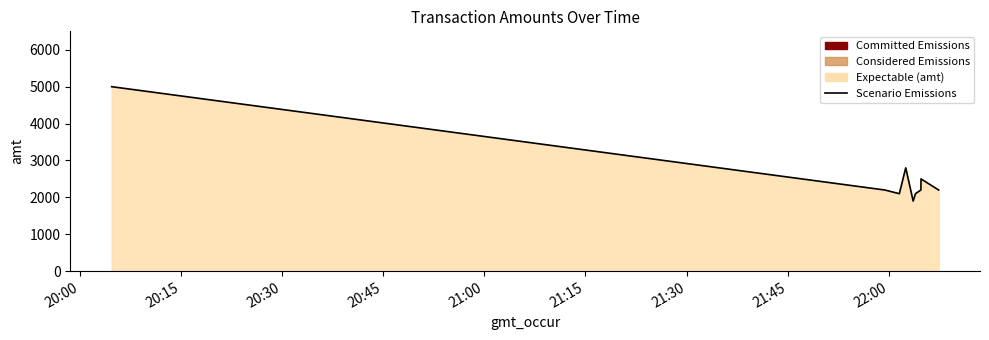

What is the smallest value displayed?

1900